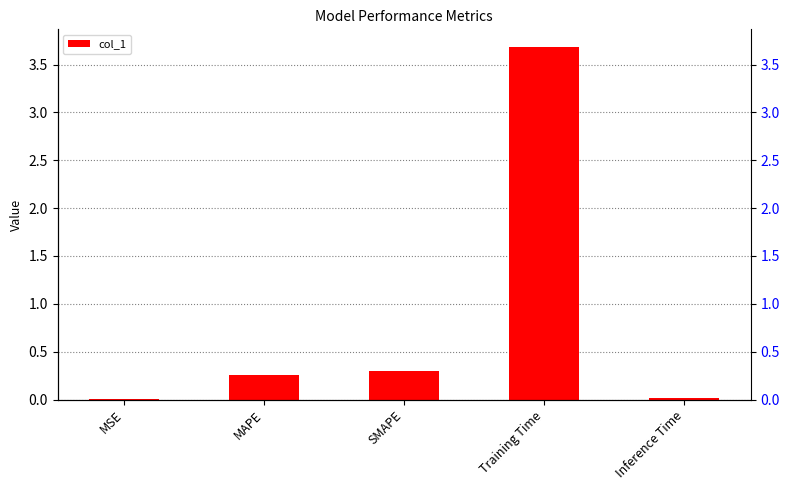

What is the average value?

0.9